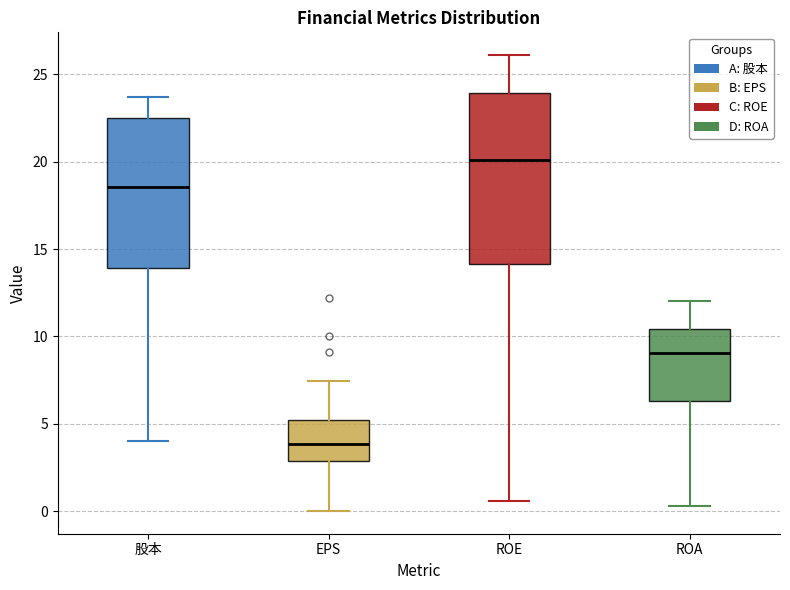

Which box is the tallest, from its lower edge to its upper edge?

ROE